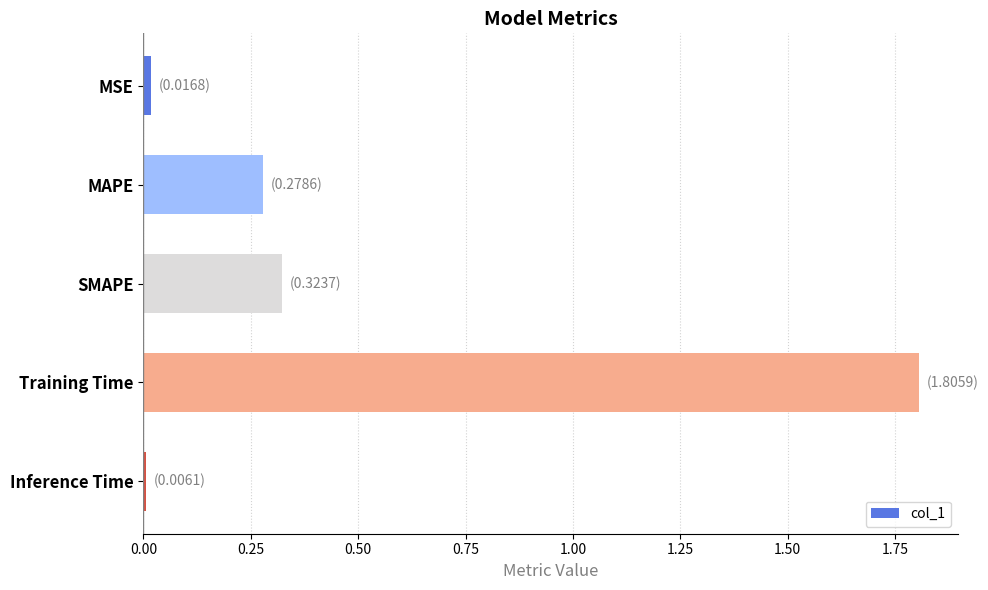

Which label corresponds to the largest value in the chart?

Training Time